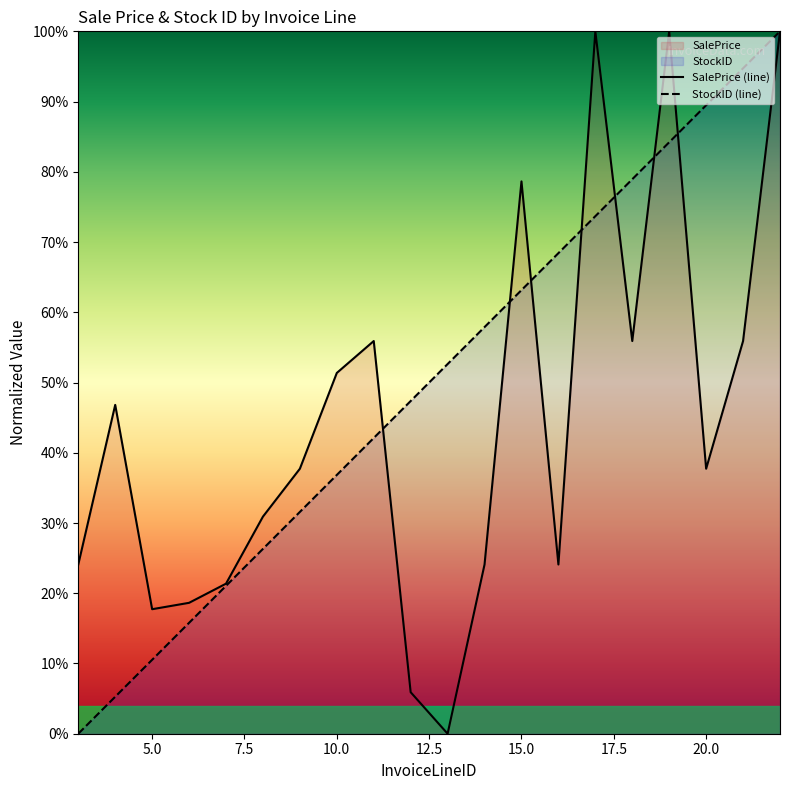

Does the chart display data point markers on the line(s)?

No